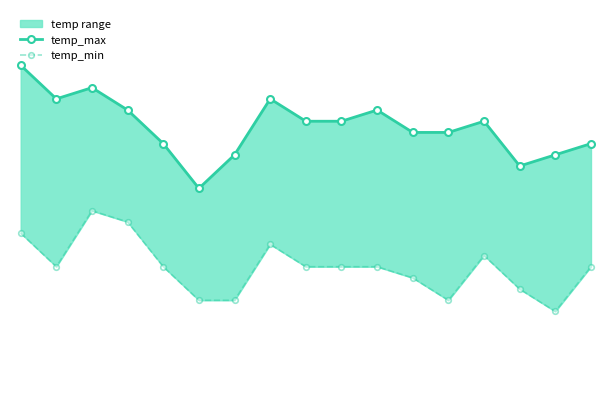

What is the difference between the highest and lowest values at 6?

13